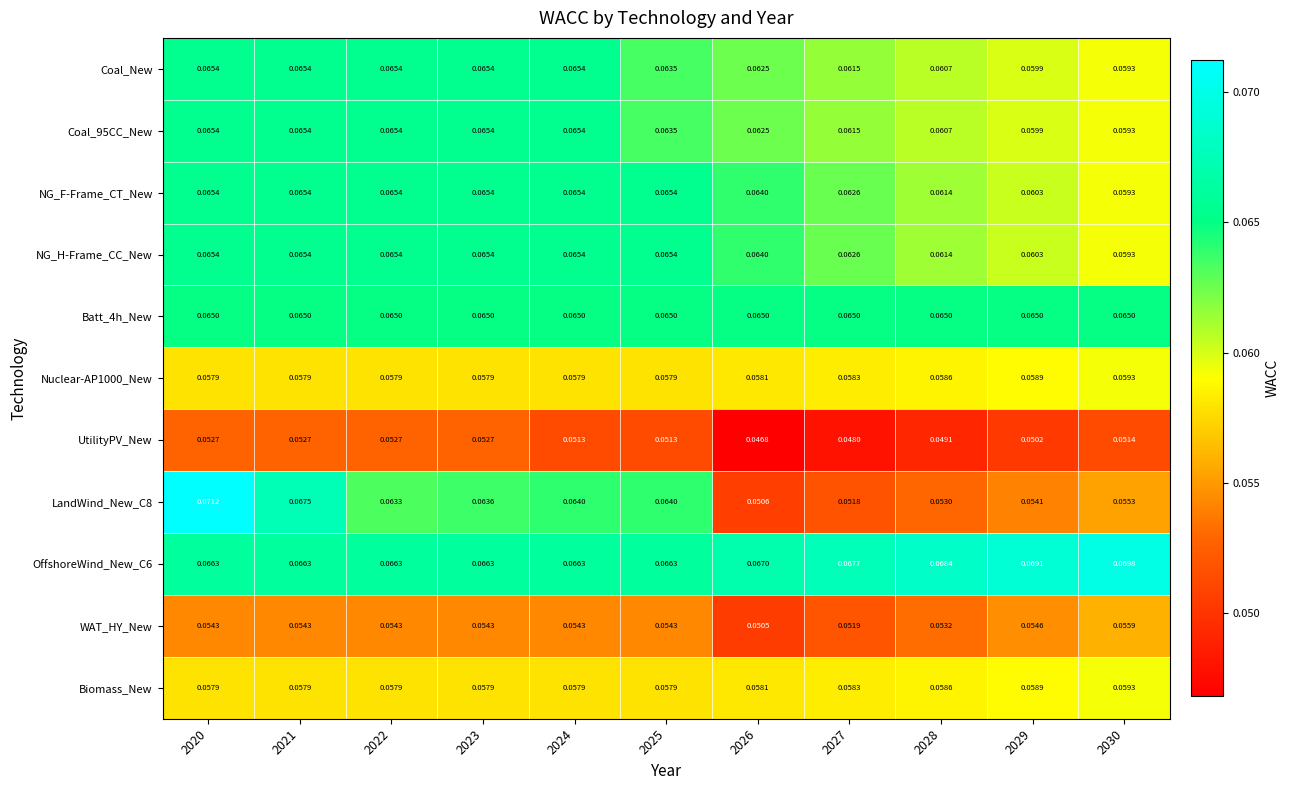

Is the value of LandWind_New_C8 at 2030 greater than the value of Biomass_New at 2020?

No